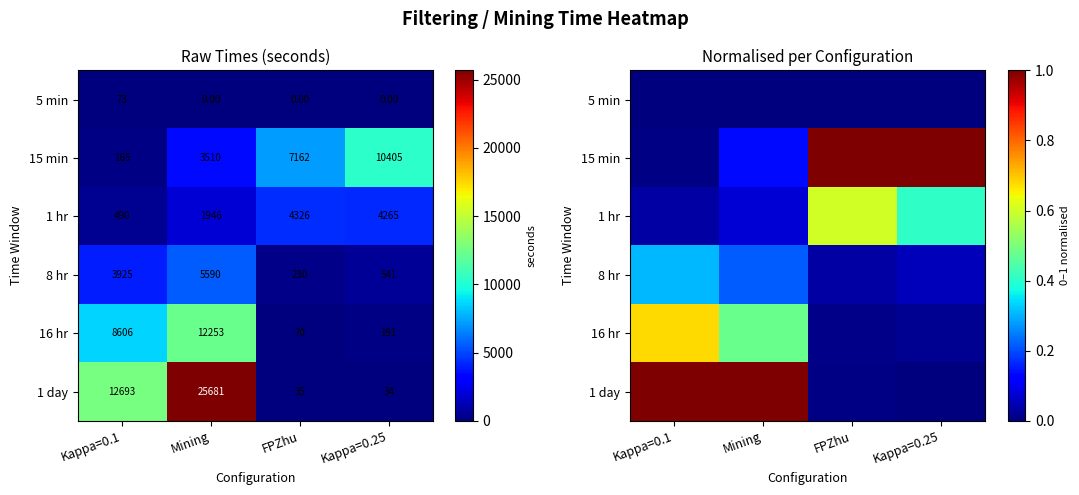

The 16 hr series shows 0.0 at FPZhu. True or false?

False